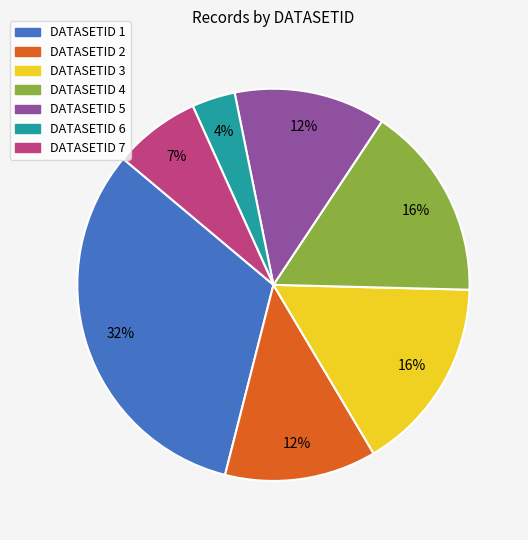

True or false: DATASETID 5 accounts for 23% of the total.

False